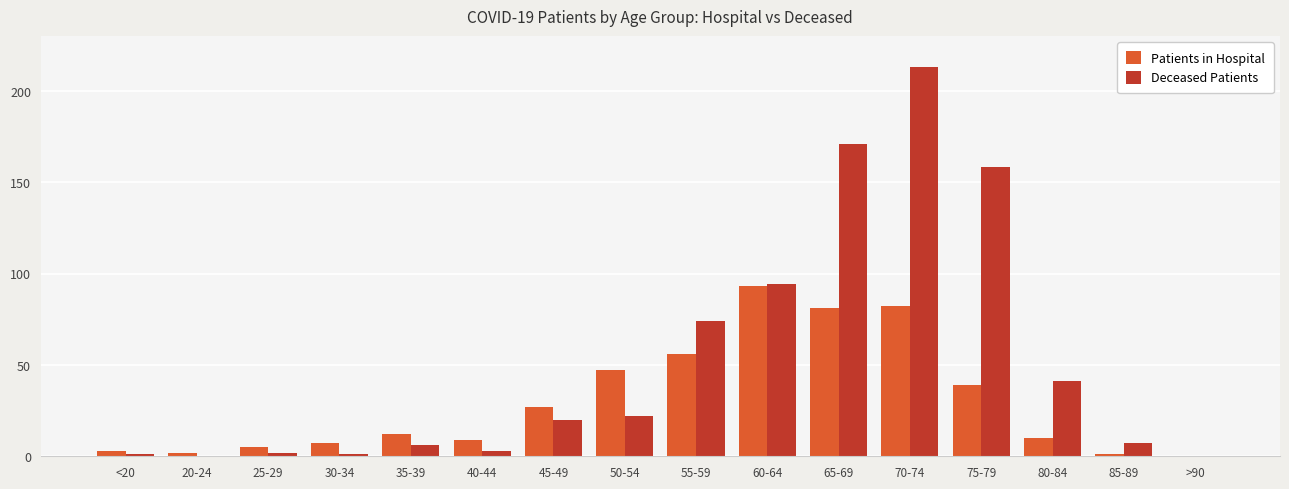

What is the total value across all series at 30-34?

8